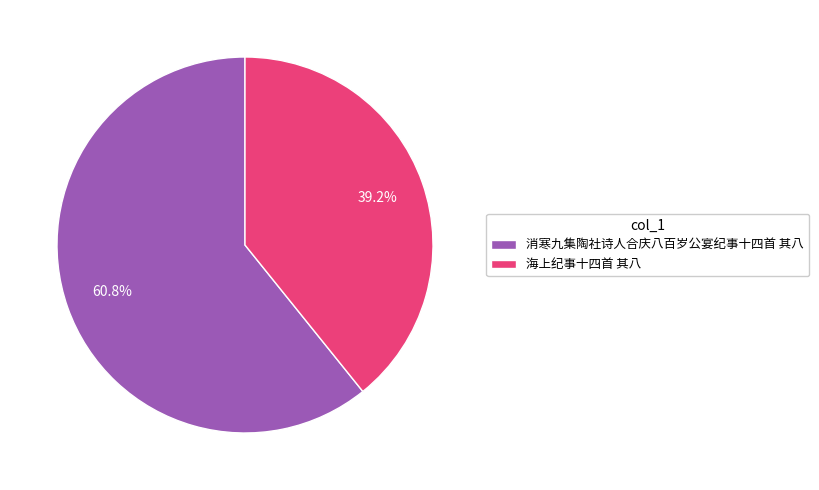

What percentage is the 消寒九集陶社诗人合庆八百岁公宴纪事十四首 其八 slice, to the nearest percent?

61%